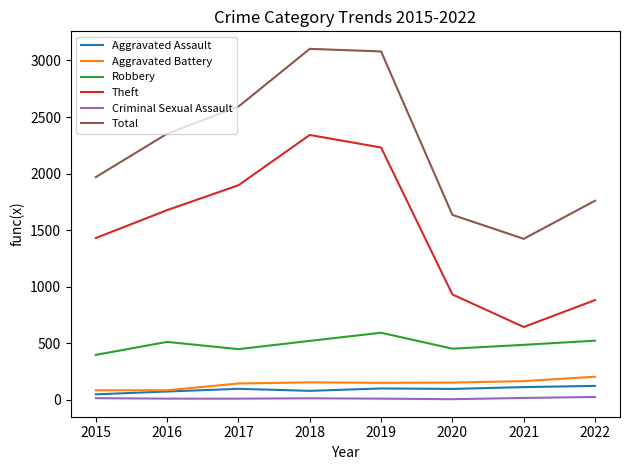

Which series has the largest total across all categories?

Total